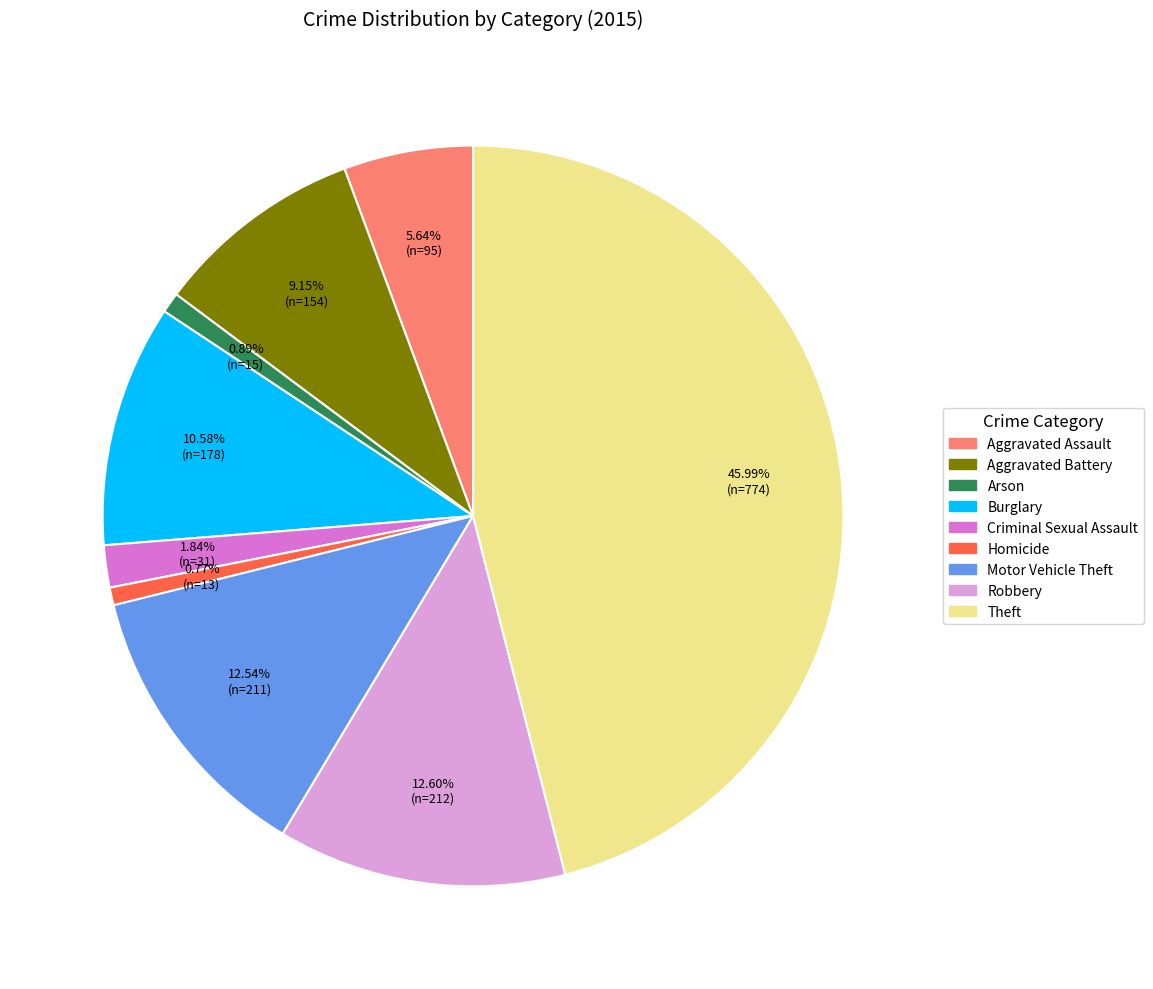

Combined, do Aggravated Assault and Criminal Sexual Assault account for over 50%?

No